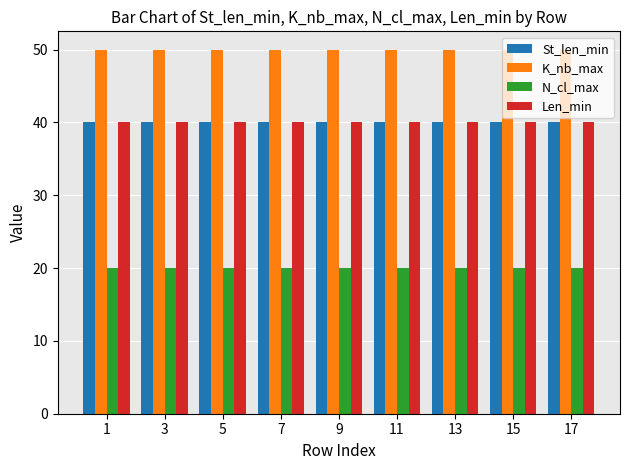

How many series are shown in this chart?

4